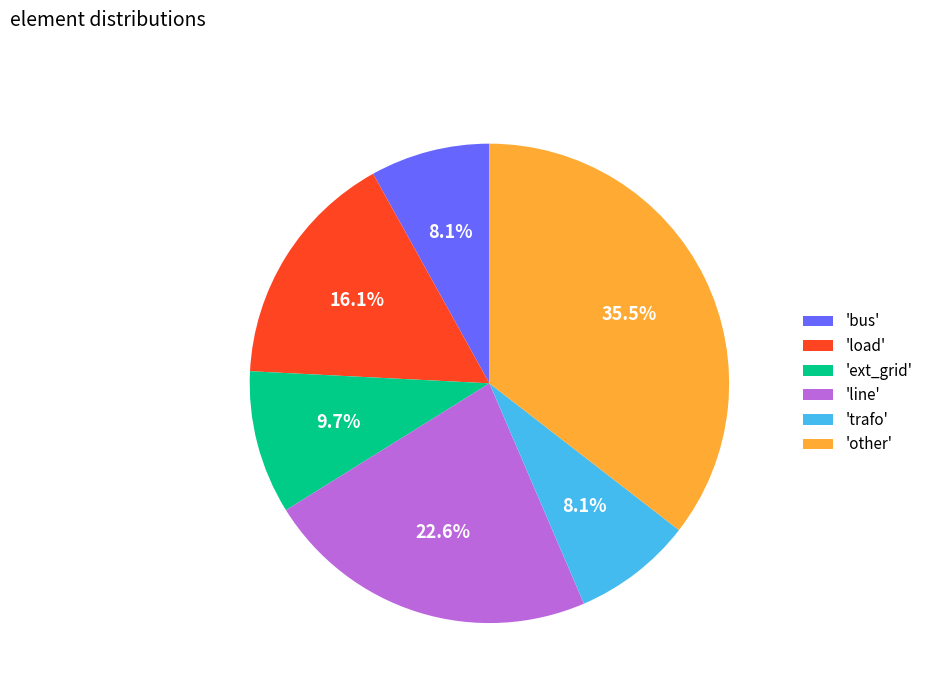

Between 'load' and 'other', which is larger?

'other'